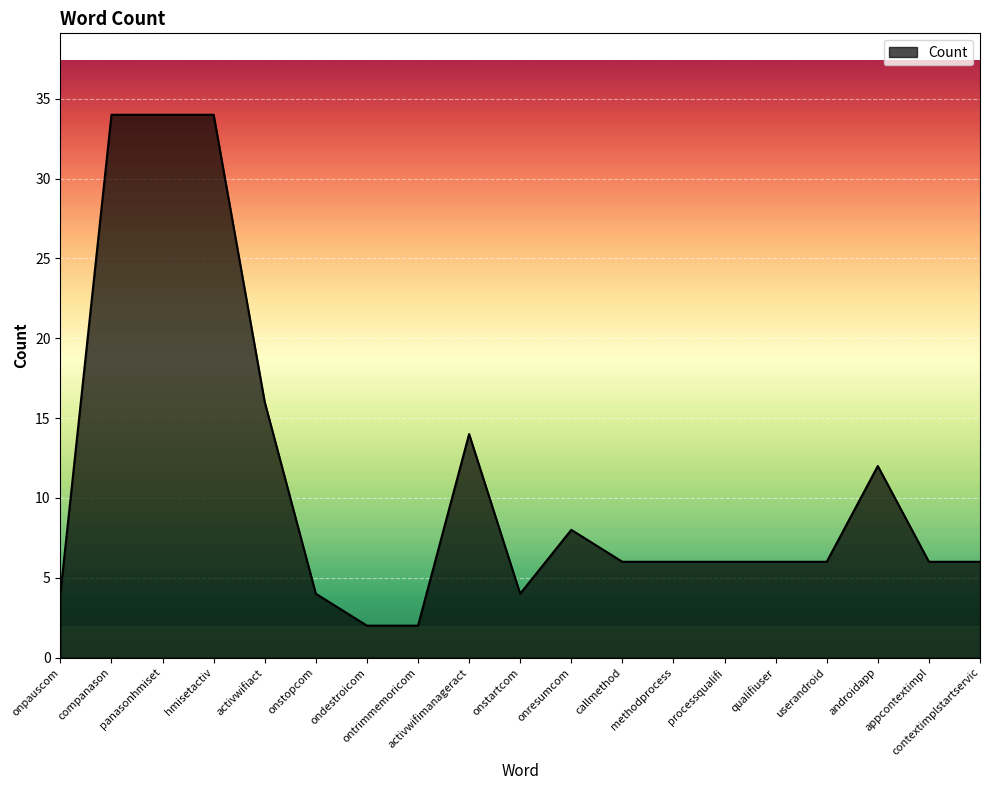

Reading left to right, list all the values displayed in this chart.

onpauscom=4	companason=34	panasonhmiset=34	hmisetactiv=34	activwifiact=16	onstopcom=4	ondestroicom=2	ontrimmemoricom=2	activwifimanageract=14	onstartcom=4	onresumcom=8	callmethod=6	methodprocess=6	processqualifi=6	qualifiuser=6	userandroid=6	androidapp=12	appcontextimpl=6	contextimplstartservic=6